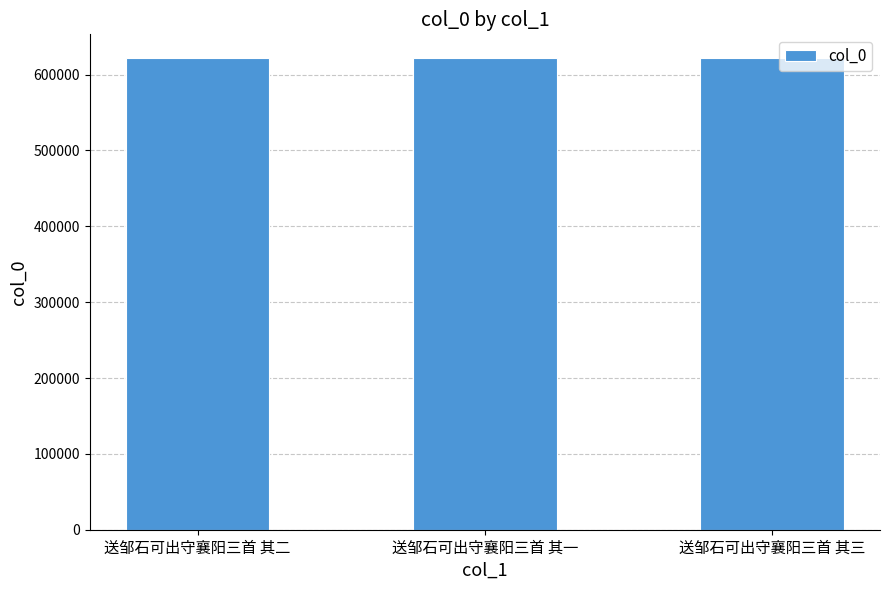

What is the minimum value shown in the chart?

621945